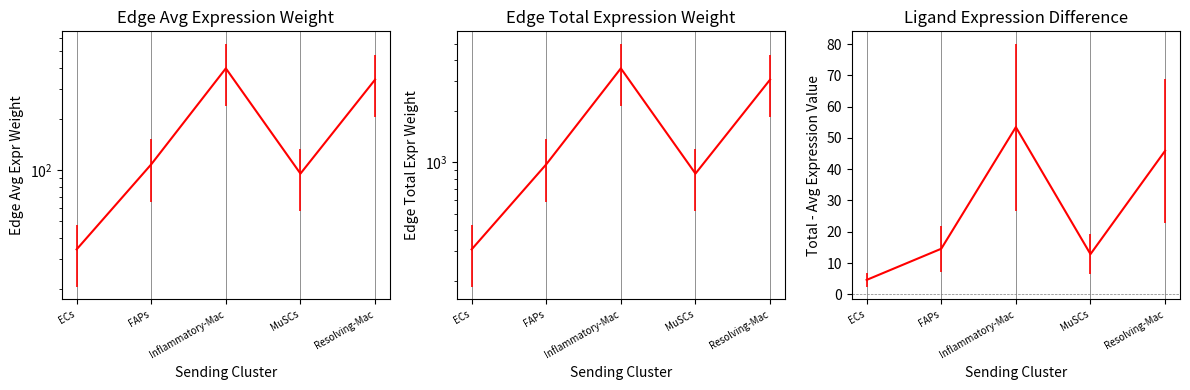

The Edge average expression derived specificity series shows 20.1 at MuSCs. True or false?

False